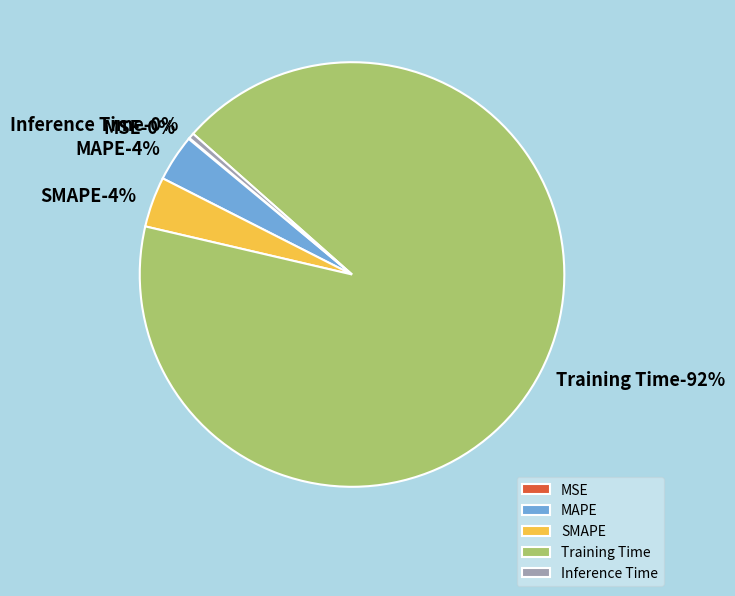

Count the number of slices in the pie.

5